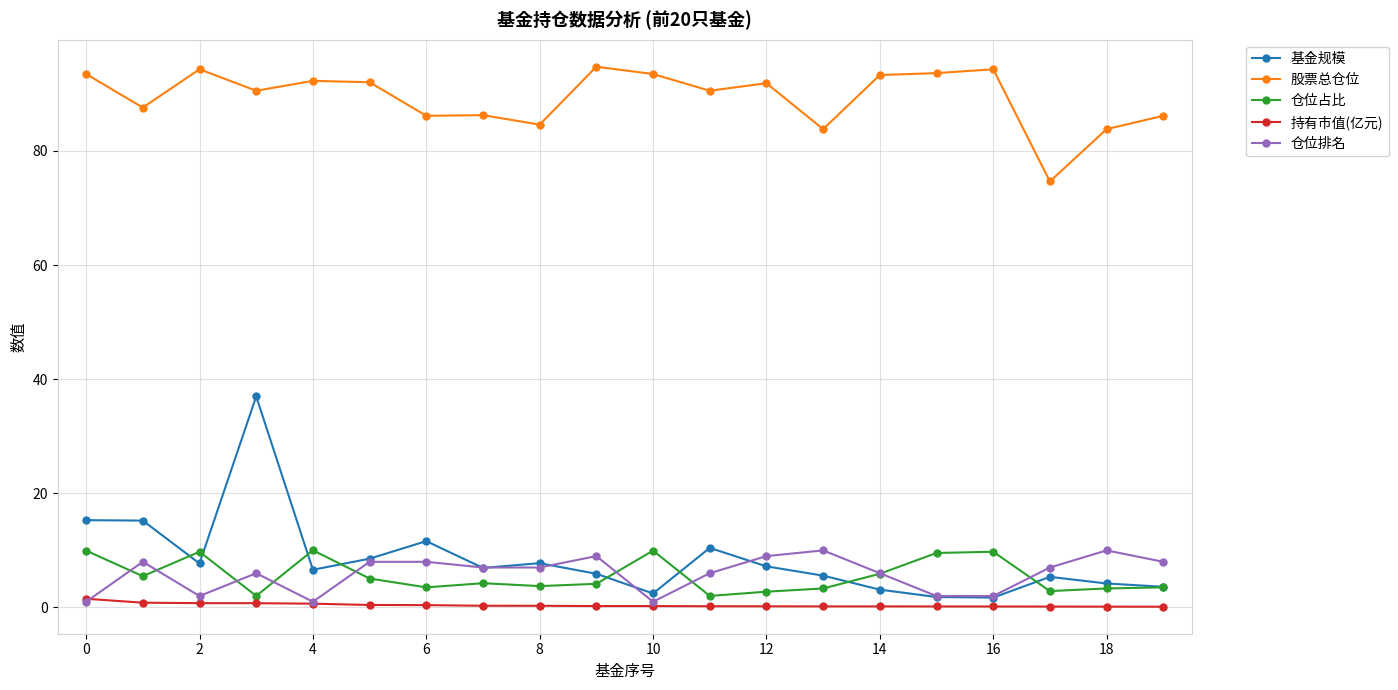

Which series has the largest range (max minus min)?

基金规模